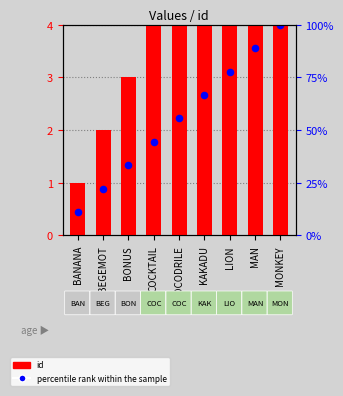

What are all the series names shown in the legend?

id, percentile rank within the sample